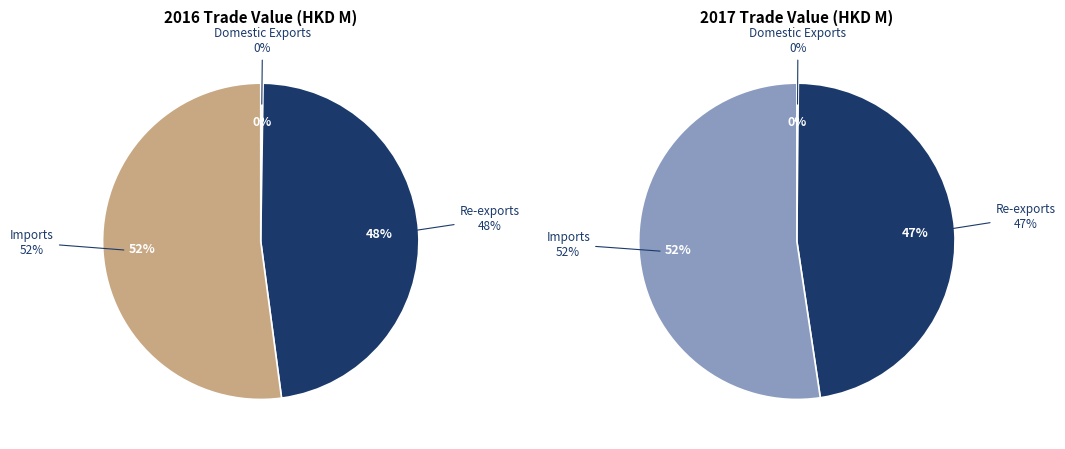

What percentage is the Re-exports slice, to the nearest percent?

48%